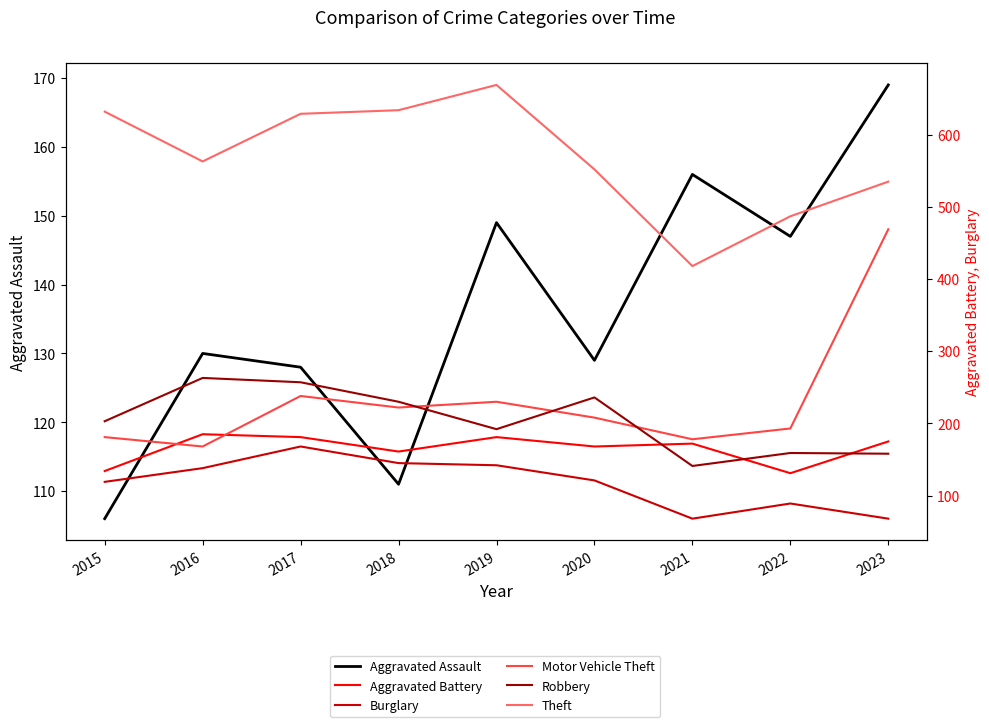

What is the difference between the highest and lowest values at 2016?

433